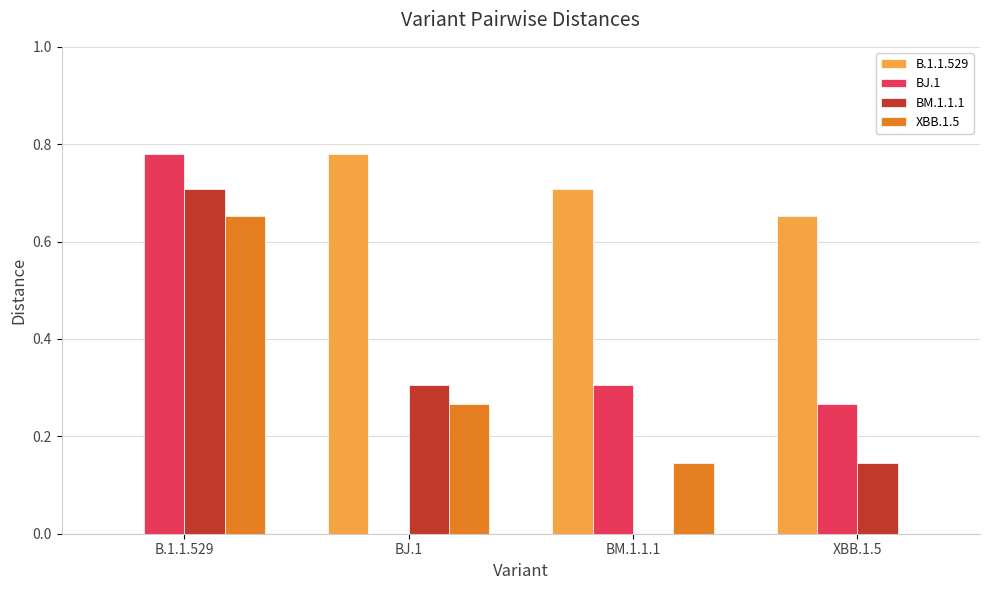

What is the sum of all BJ.1 values?

1.4